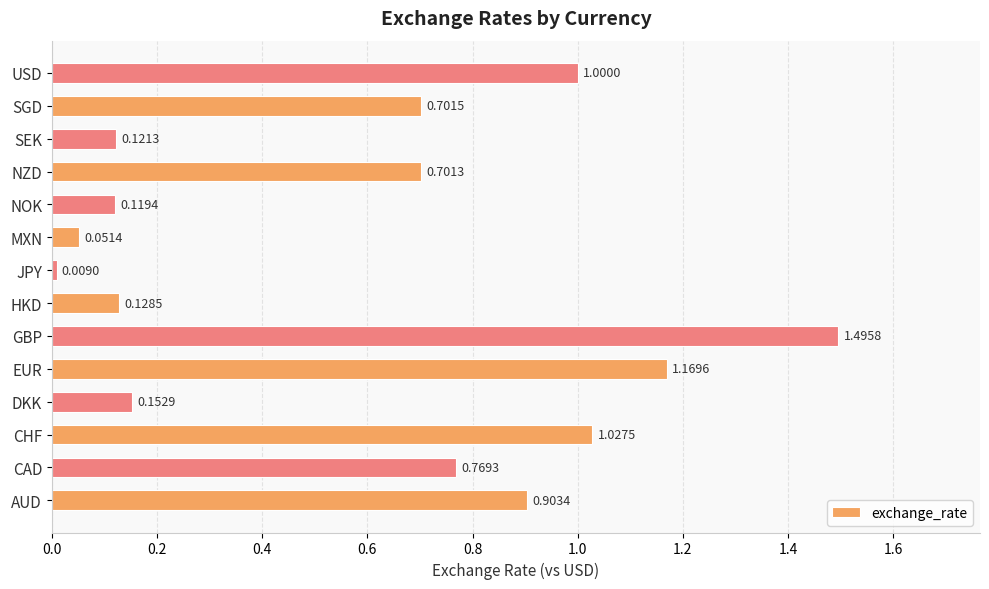

What is the change in value from EUR to HKD?

-1.0